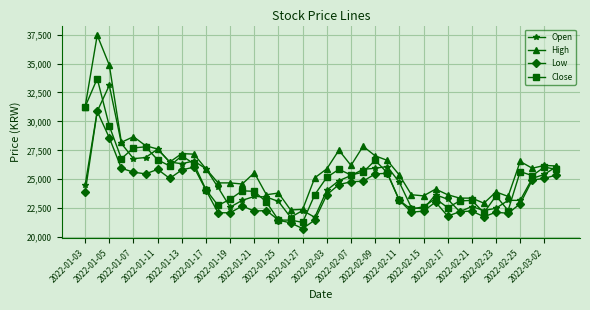

True or false: High has more than 1 interior local peaks.

True